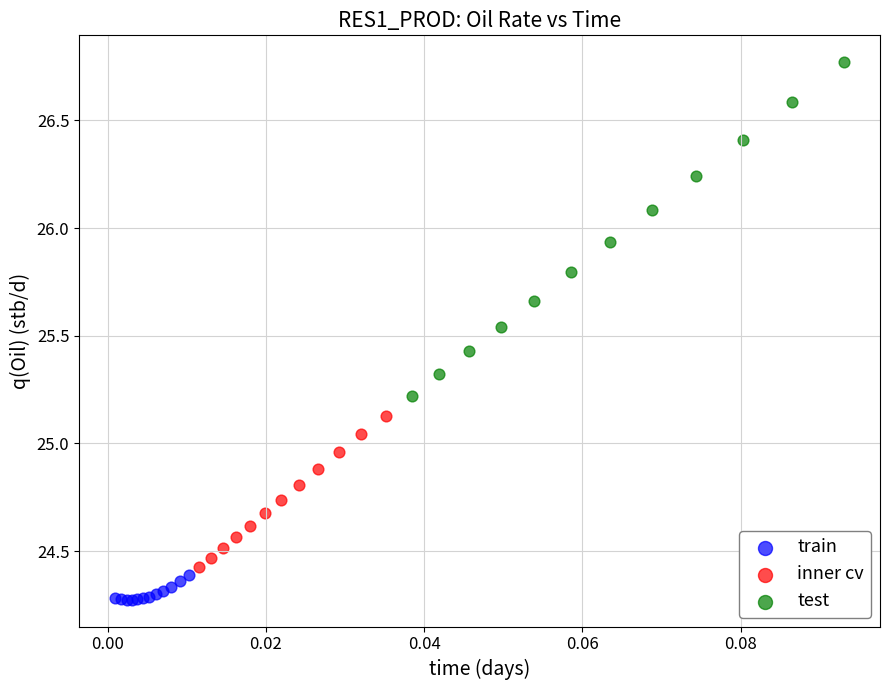

Which series contains the highest Y value?

test